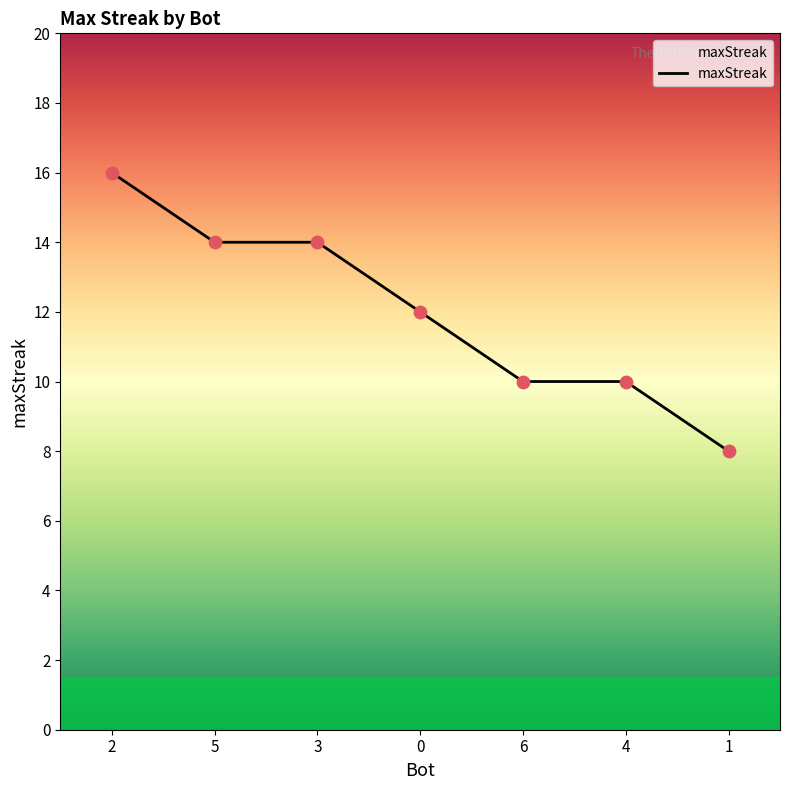

What is the ratio of the value at 6 to the value at 3?

0.7